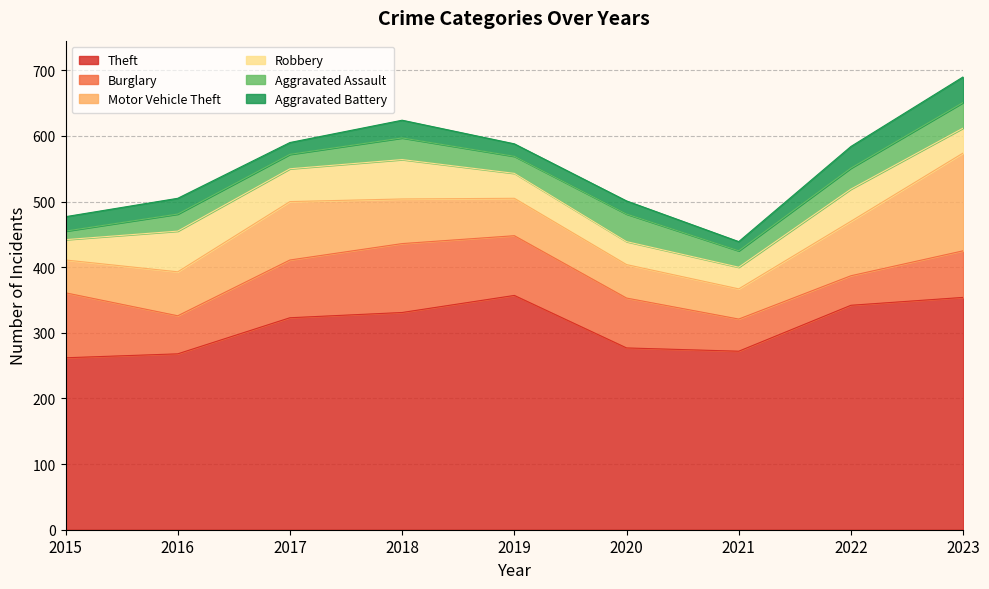

At which label does Aggravated Battery first exceed 22?

2016